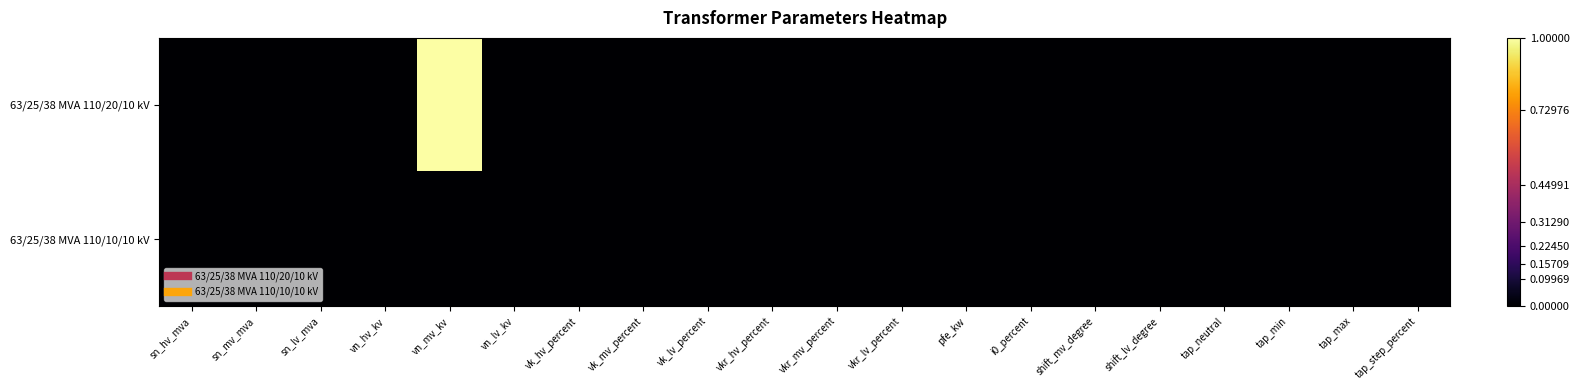

Rank the series by their average value, from lowest to highest.

63/25/38 MVA 110/10/10 kV, 63/25/38 MVA 110/20/10 kV